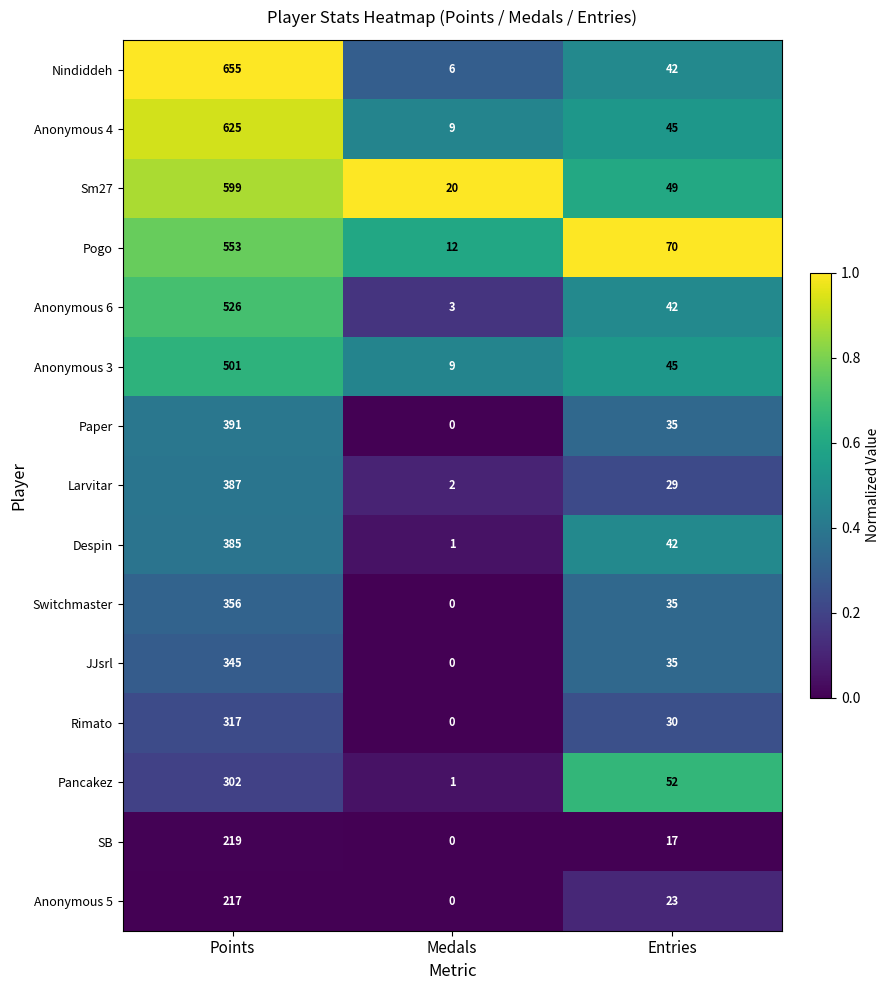

Rank the series by their maximum value, from highest to lowest.

Nindiddeh, Anonymous 4, Sm27, Pogo, Anonymous 6, Anonymous 3, Paper, Larvitar, Despin, Switchmaster, JJsrl, Rimato, Pancakez, SB, Anonymous 5